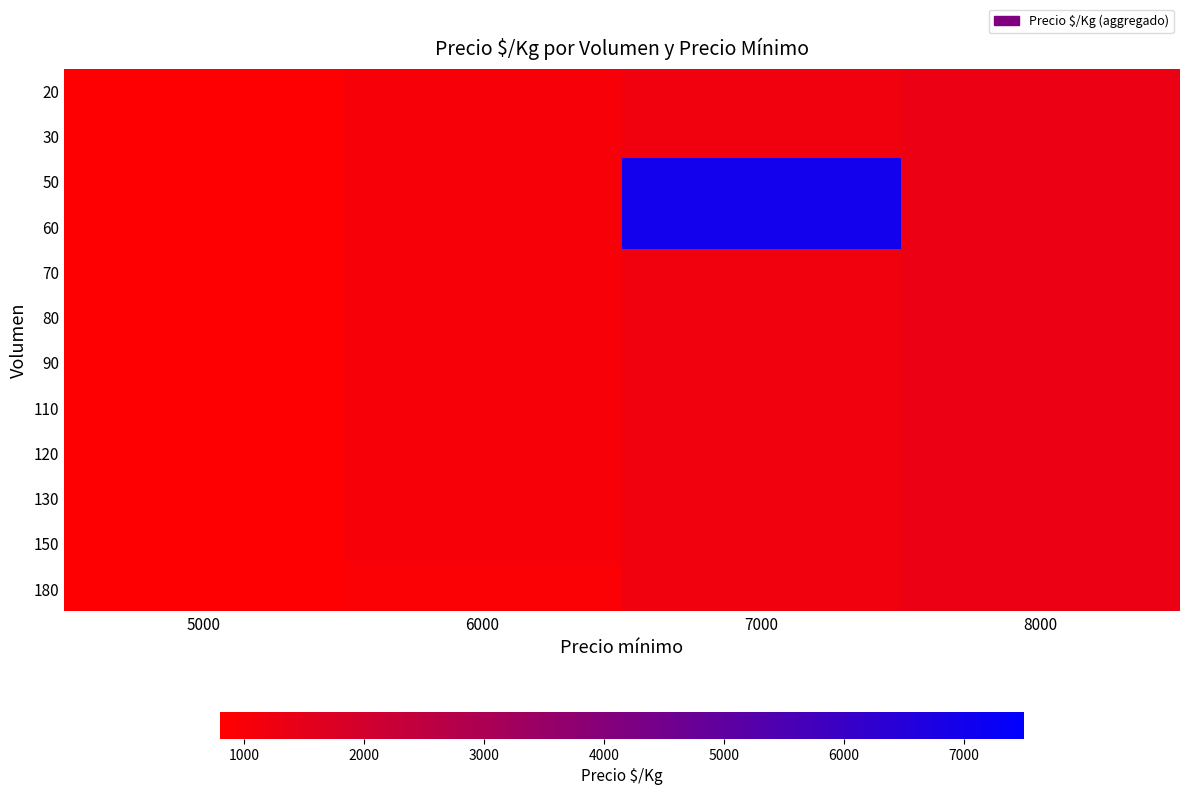

Rank the series by their maximum value, from highest to lowest.

50, 60, 20, 30, 70, 80, 90, 110, 120, 130, 150, 180